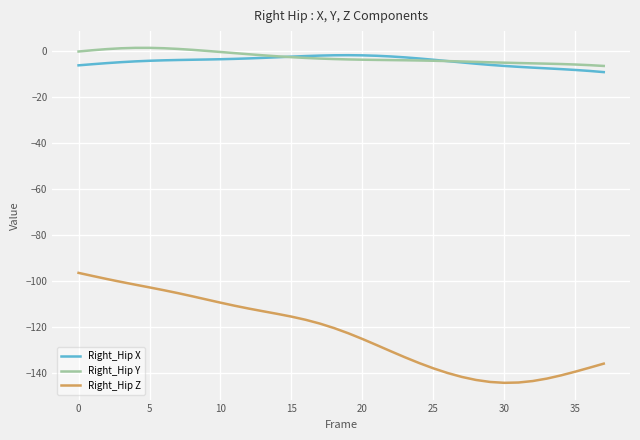

True or false: Right_Hip Z and Right_Hip X intersect in this chart.

False